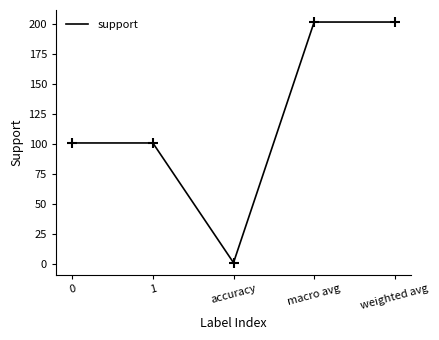

What is the change in value from accuracy to macro avg?

+201